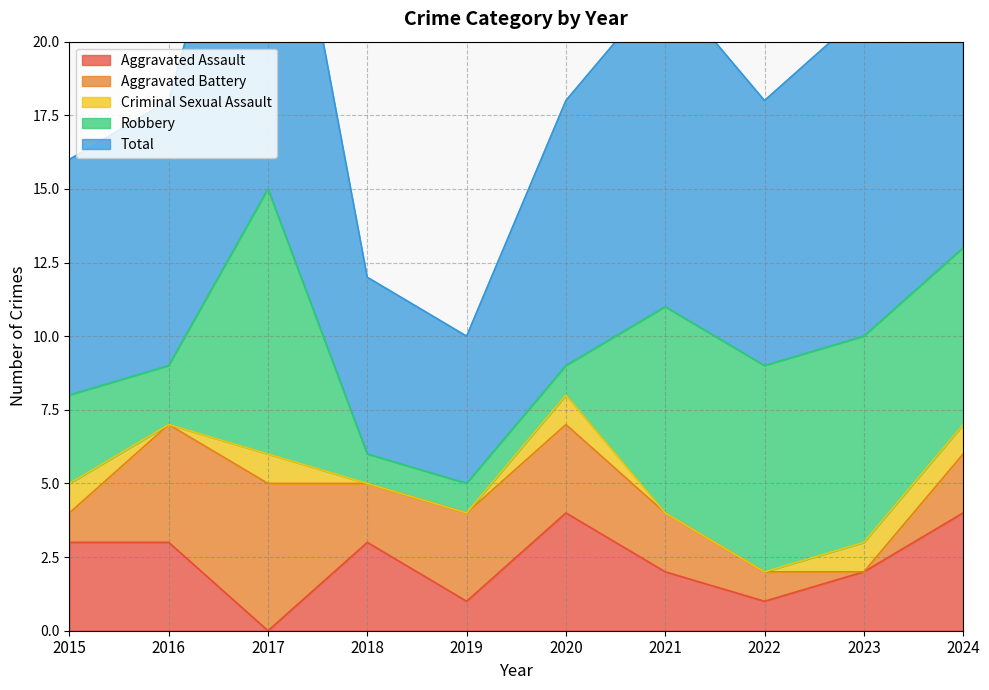

True or false: Robbery and Total intersect in this chart.

False